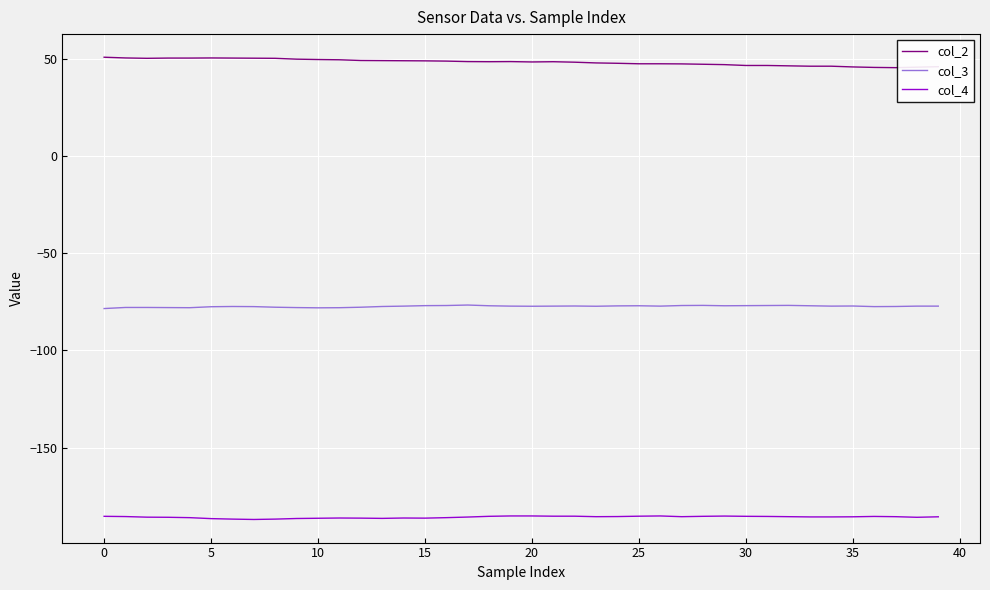

Rank the series by their average value, from lowest to highest.

col_4, col_3, col_2